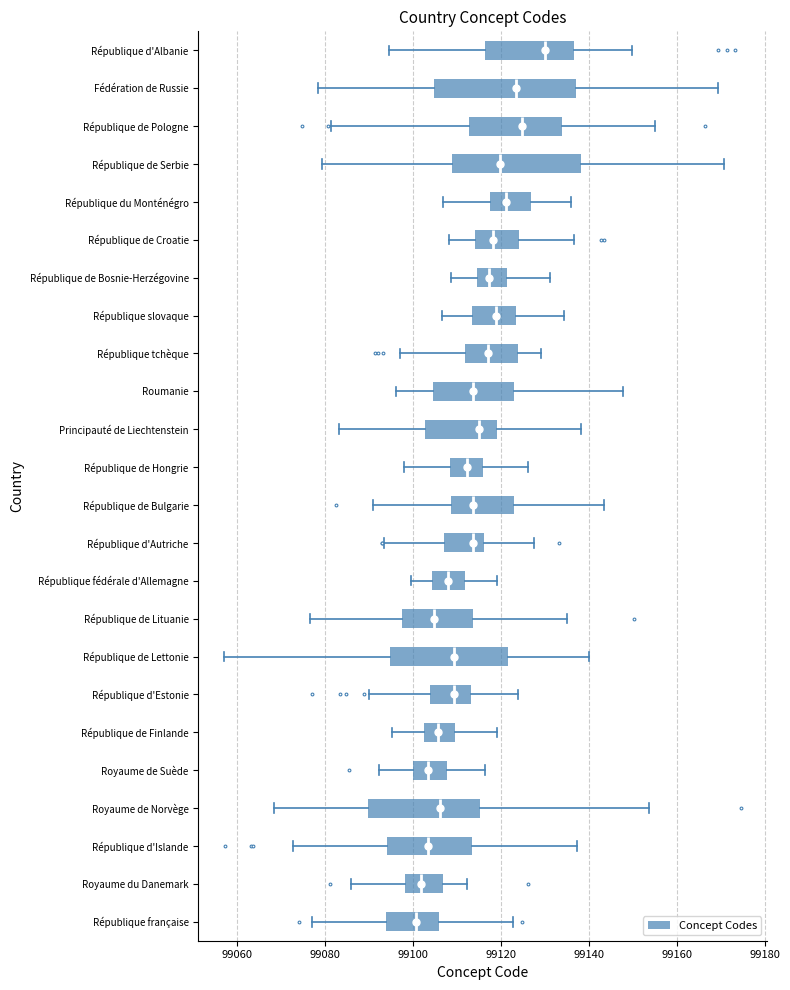

Which box is the widest, from its left edge to its right edge?

Fédération de Russie